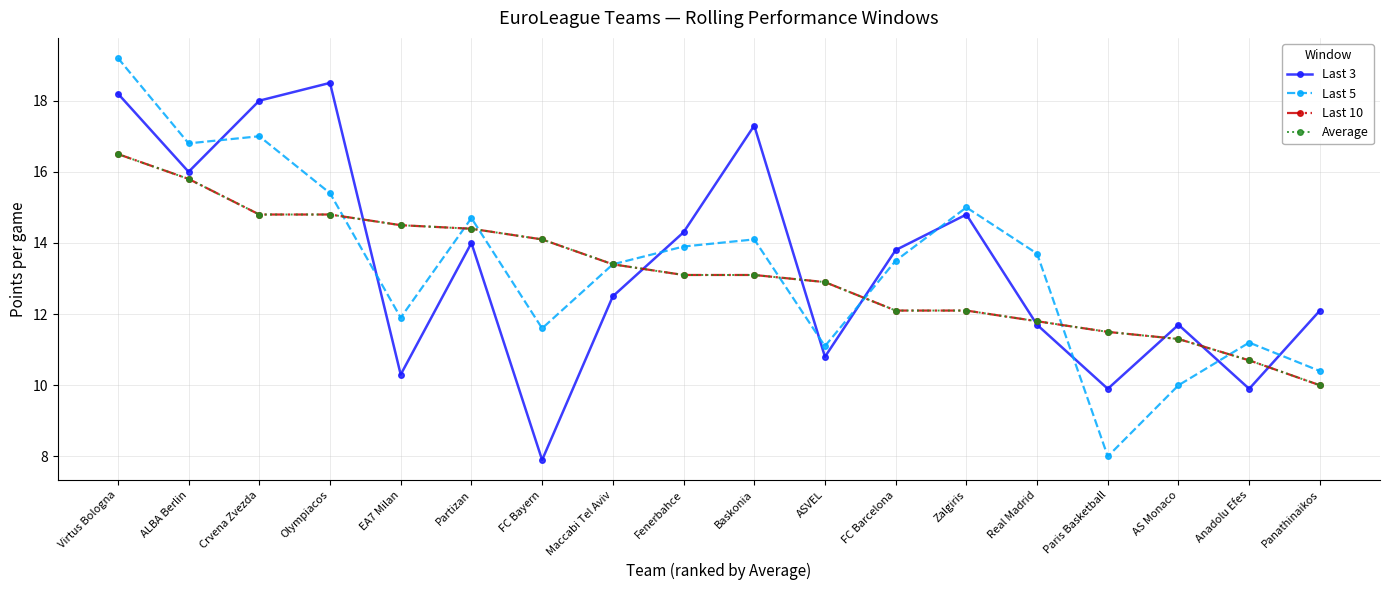

At which category is the sum across all series the highest?

Virtus Bologna